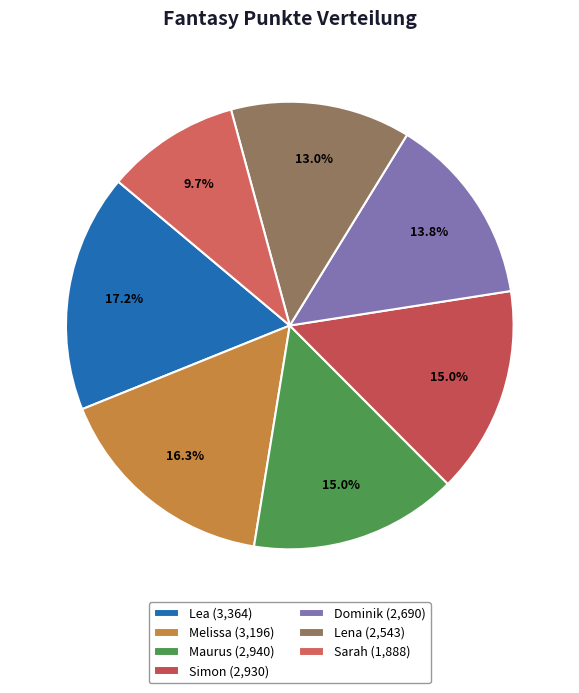

Which has a higher value, Simon or Lena?

Simon